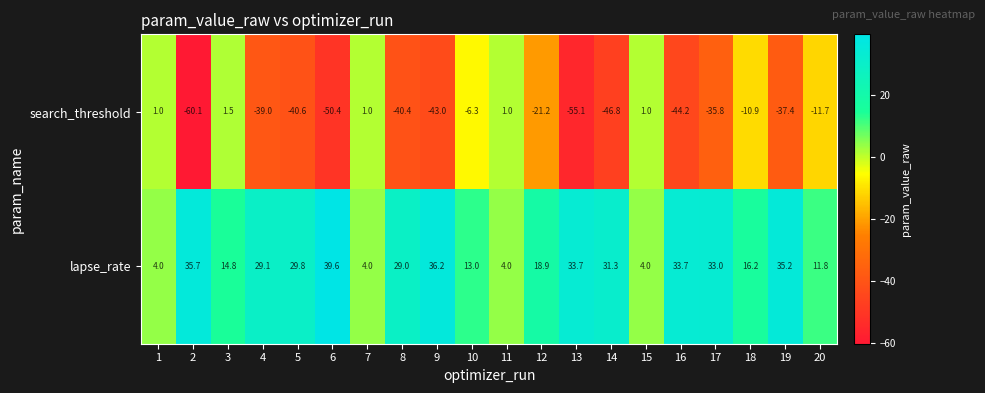

What is the difference between the second highest and second lowest values in the search_threshold series?

56.1